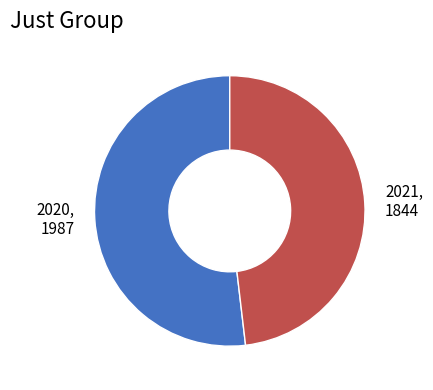

Between 2020 and 2021, which is larger?

2020